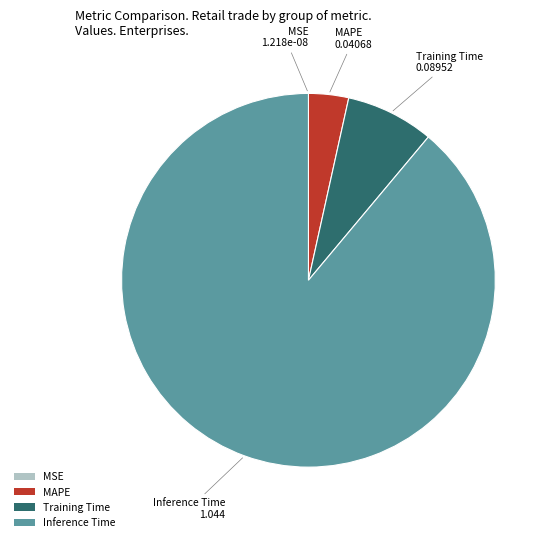

The MAPE slice represents 3% of the pie. True or false?

True